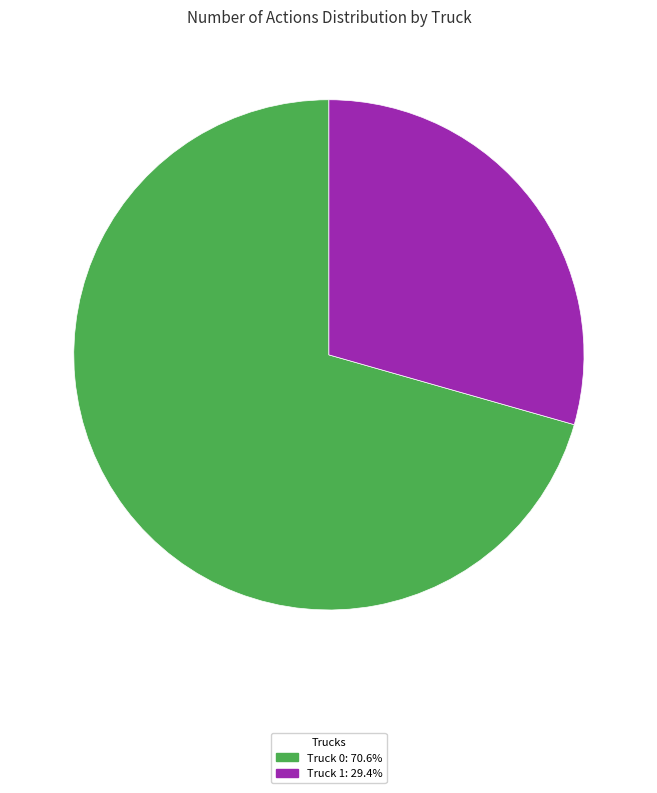

True or false: Truck 1 accounts for 40% of the total.

False